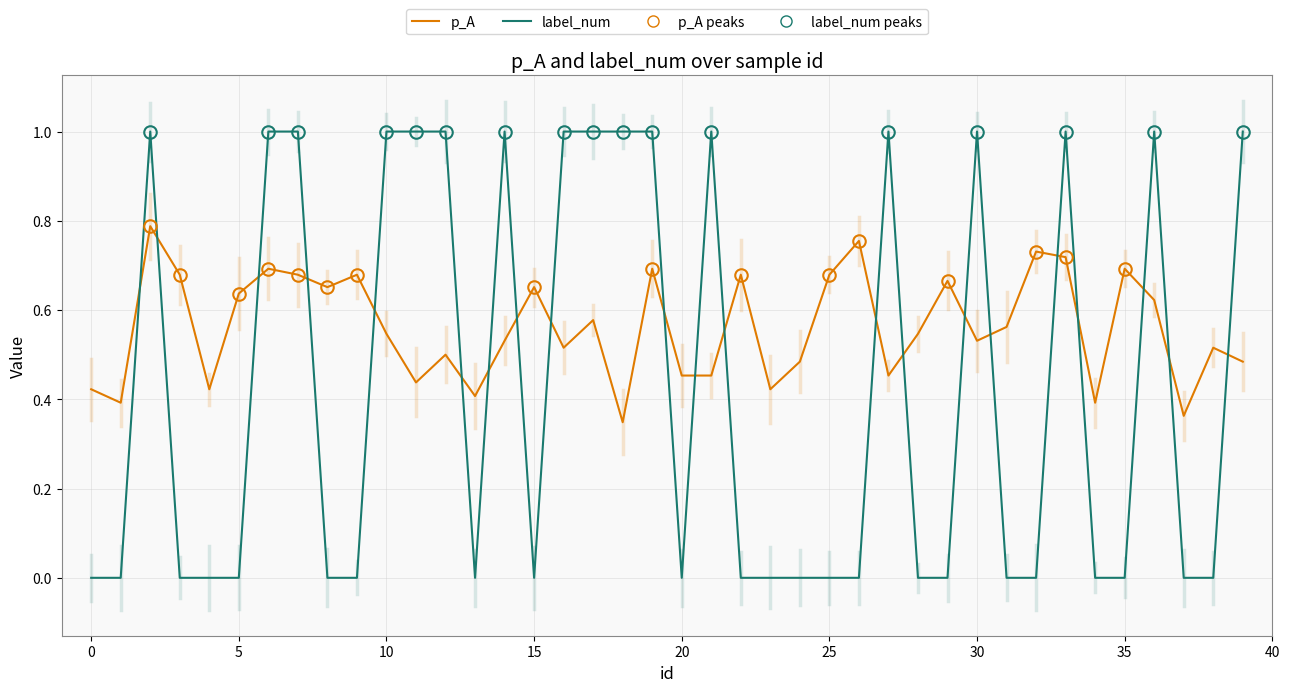

Rank the series by their maximum value, from lowest to highest.

p_A, label_num